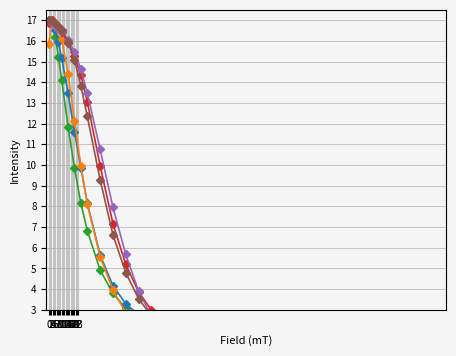

After their last crossing, which series has the higher values: Y4-1-1 or E4-1-3?

E4-1-3